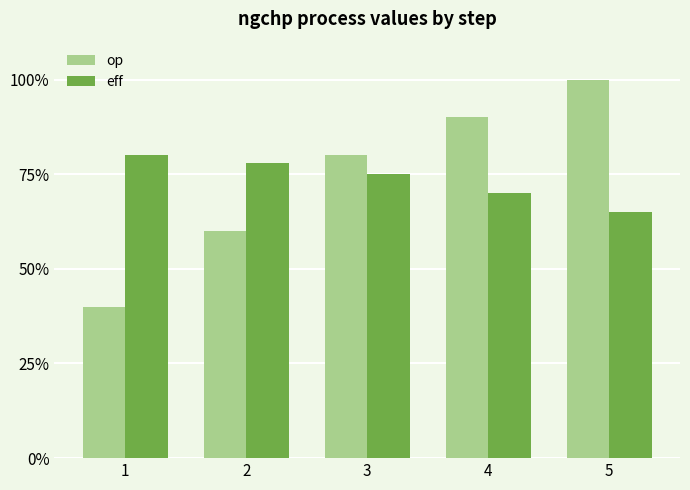

Where is eff nearest to the value 0?

5